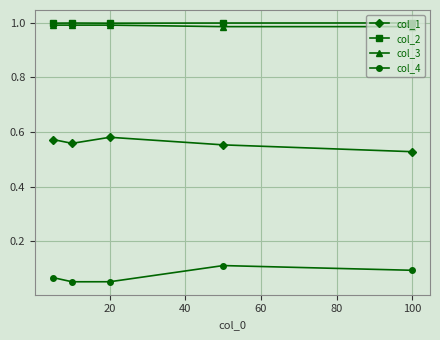

Does the chart have visible grid lines?

Yes